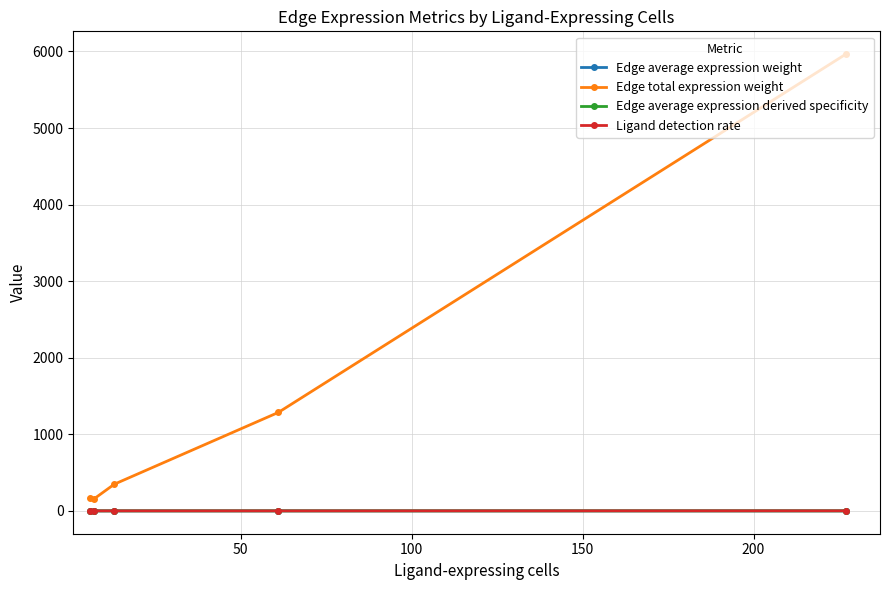

What is the value of the Ligand detection rate point at the 2nd from the left?

0.3